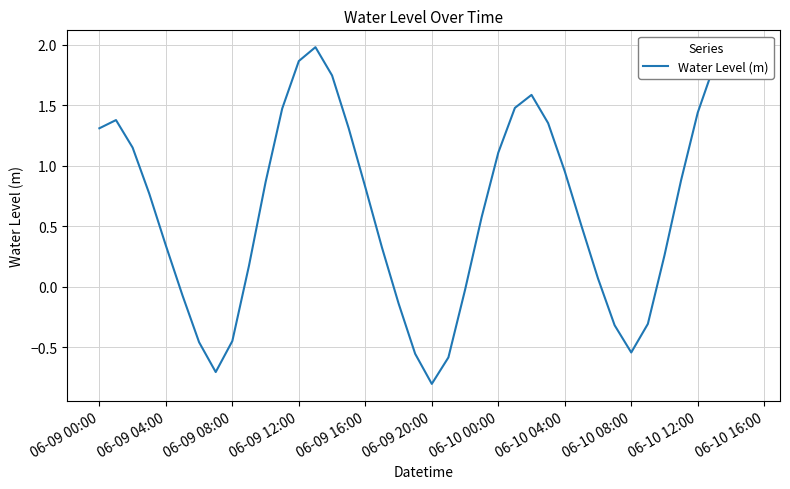

What is the difference between the maximum and minimum values?

2.8